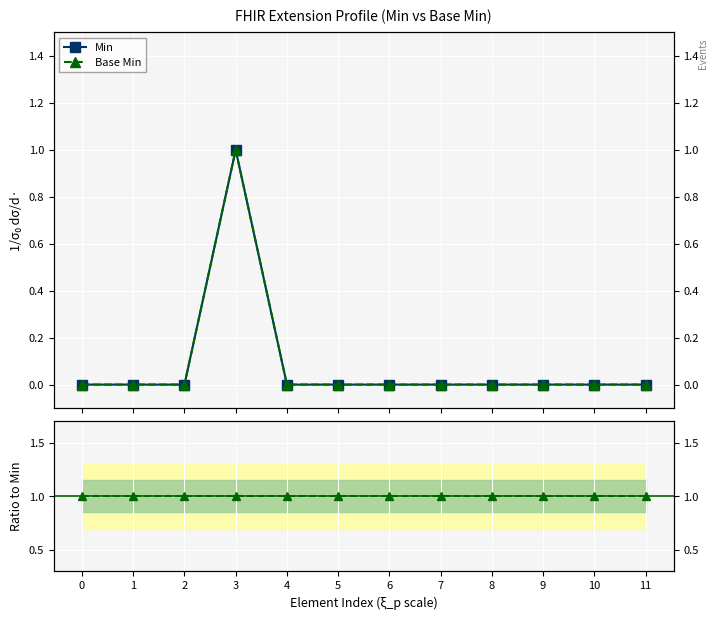

At how many categories does at least one series exceed 0?

12